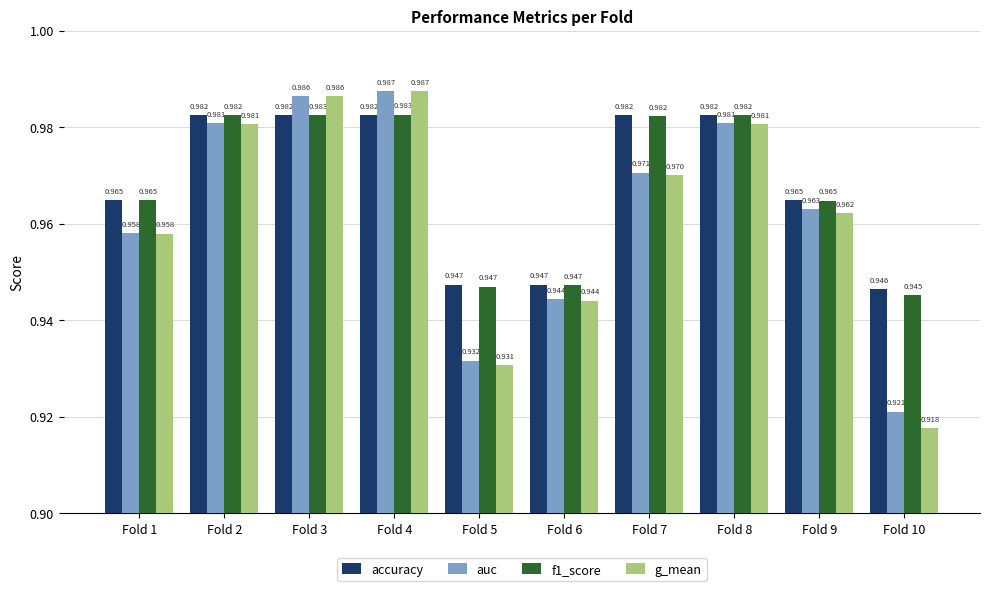

How many groups of bars are there?

10